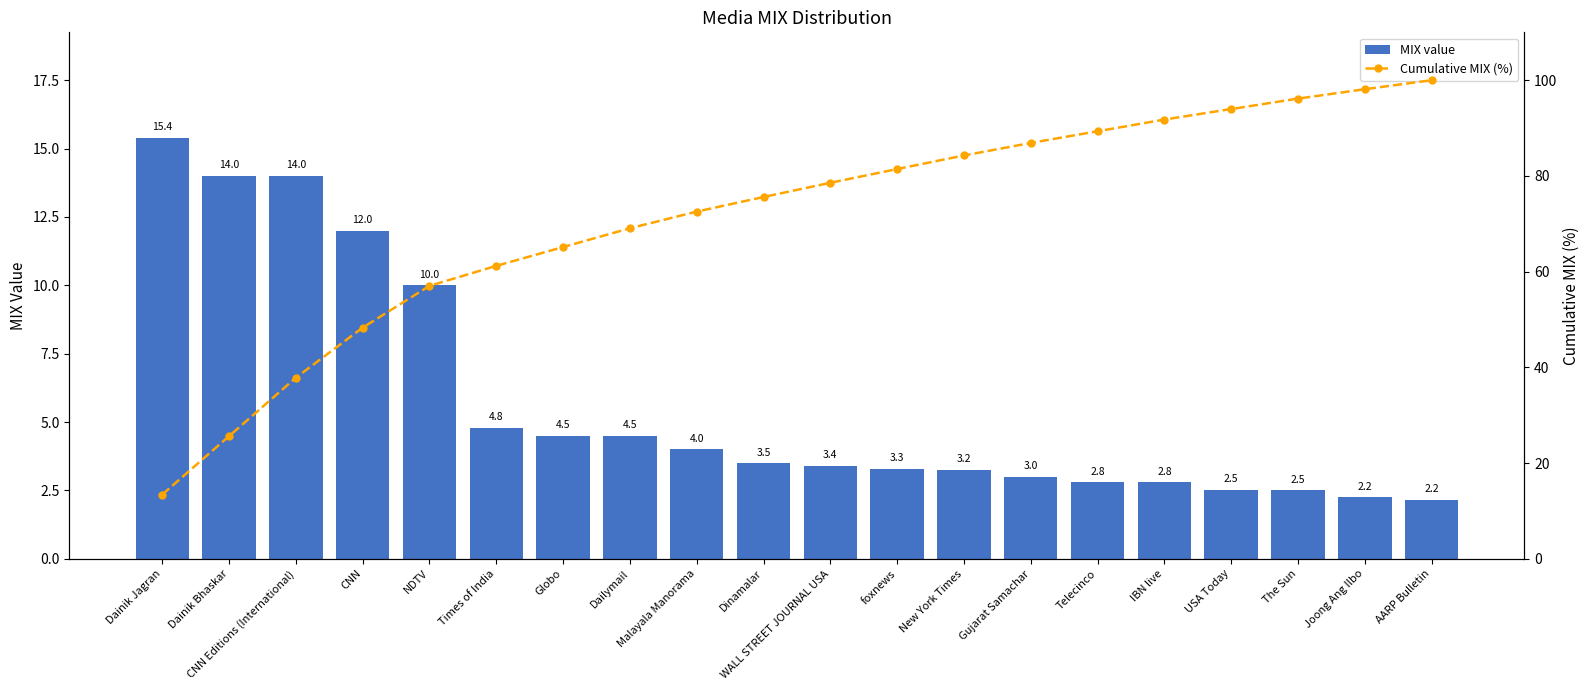

At which label does Cumulative MIX (%) reach its minimum?

Dainik Jagran